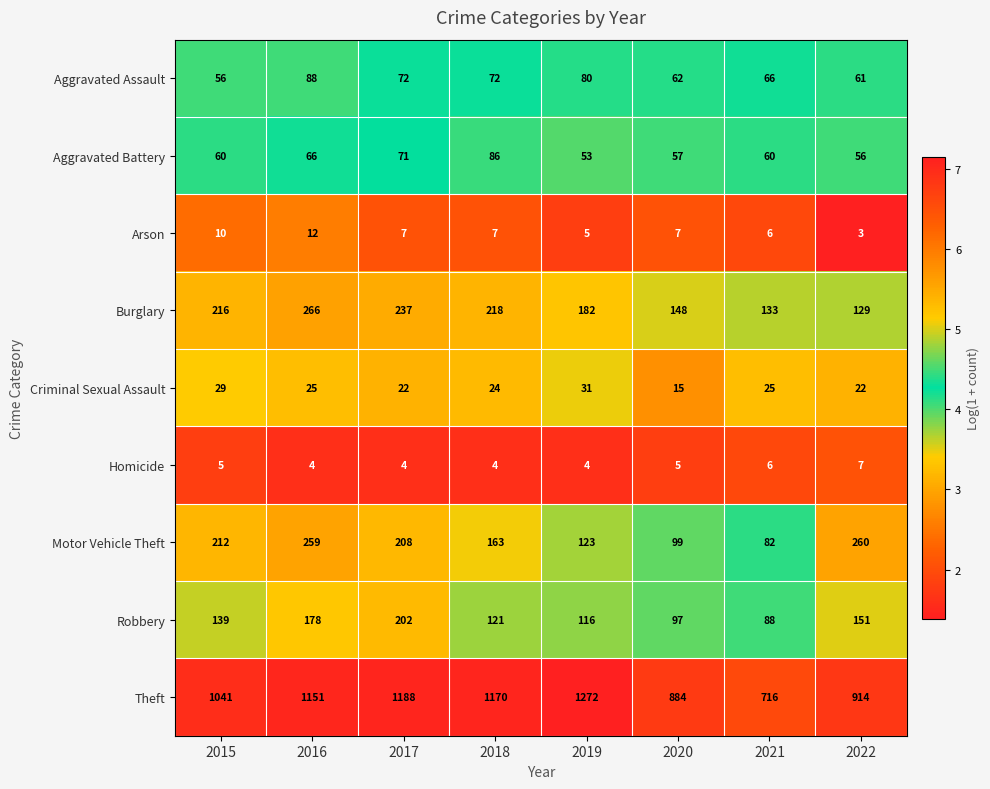

At which label does Aggravated Assault first exceed 72?

2016